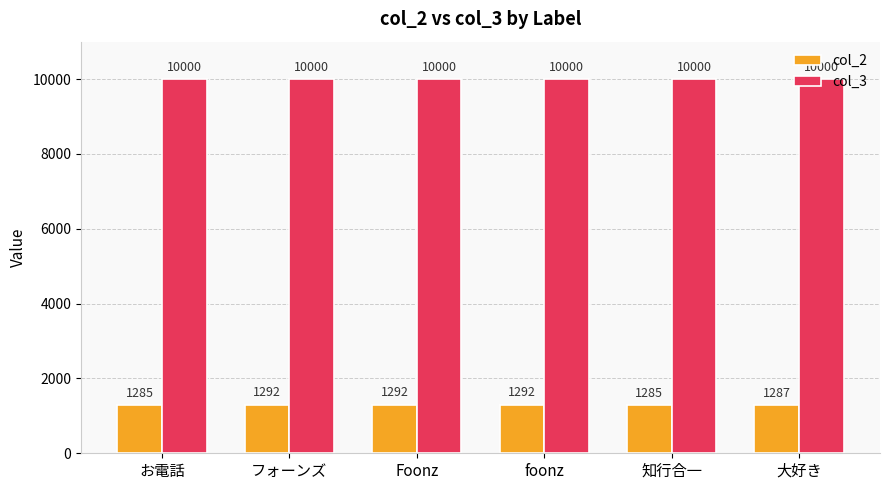

Rank the series by their maximum value, from lowest to highest.

col_2, col_3